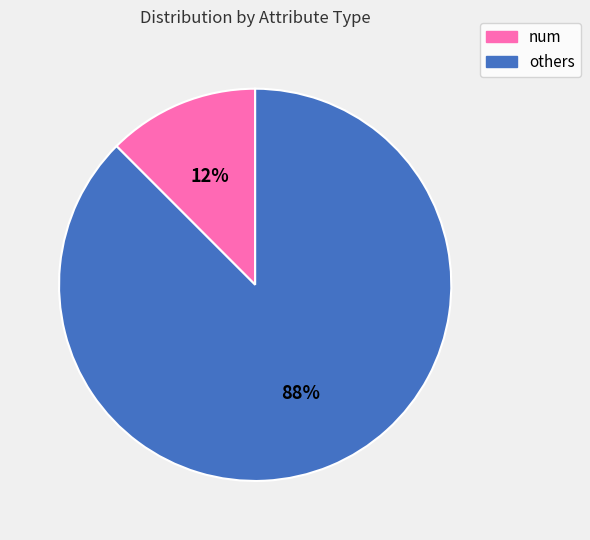

Count the number of slices in the pie.

2